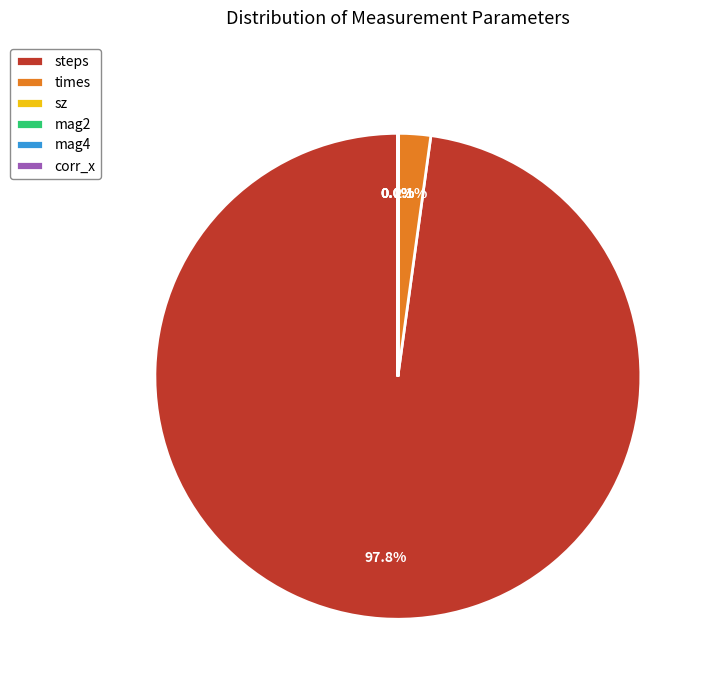

Is there a majority slice in this chart?

Yes